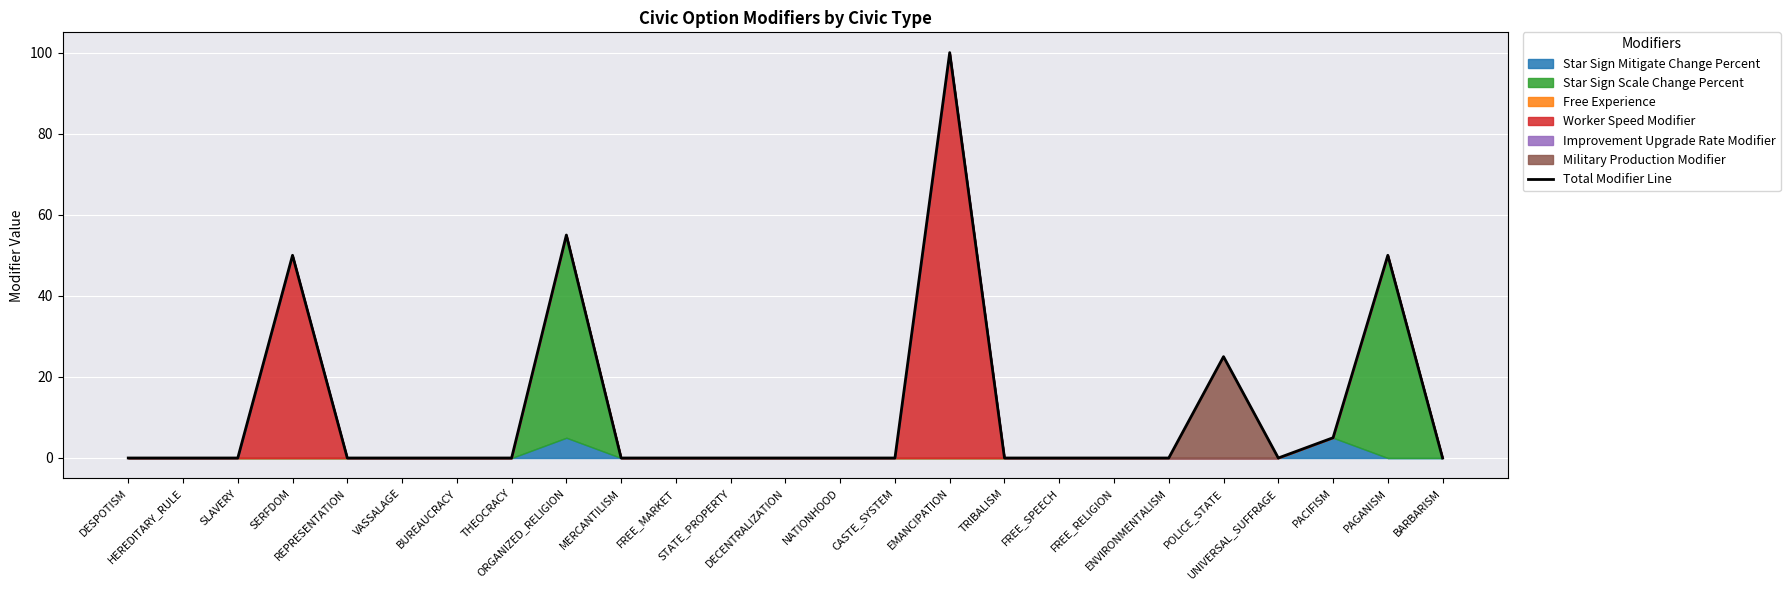

How many values are above zero?

6